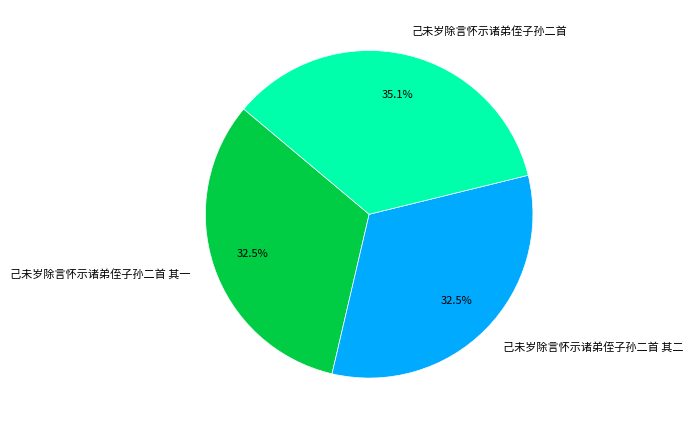

How many slices are in this pie chart?

3